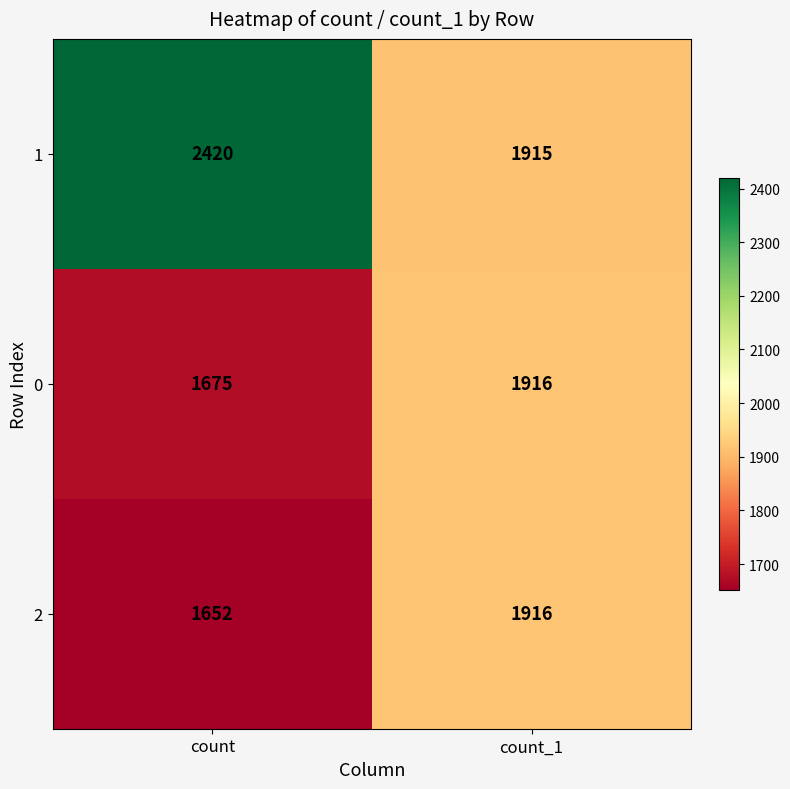

The value of 0 at count is 1675. True or false?

True